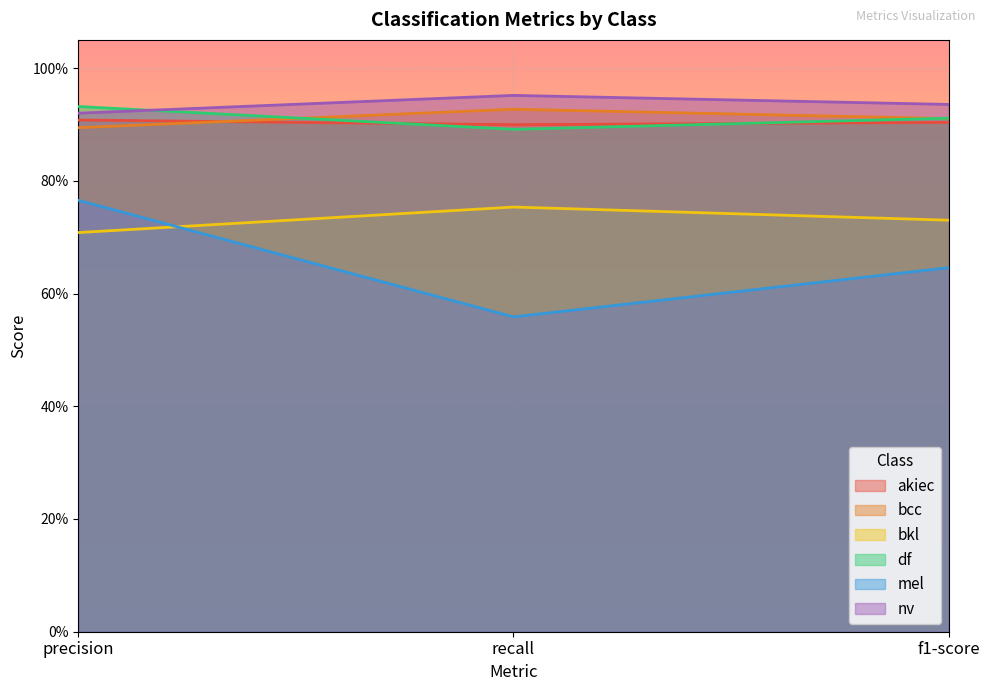

Reading left to right, what are all the values shown in this chart?

akiec: 0.9	0.9	0.9
bcc: 0.9	0.9	0.9
bkl: 0.7	0.8	0.7
df: 0.9	0.9	0.9
mel: 0.8	0.6	0.6
nv: 0.9	1.0	0.9